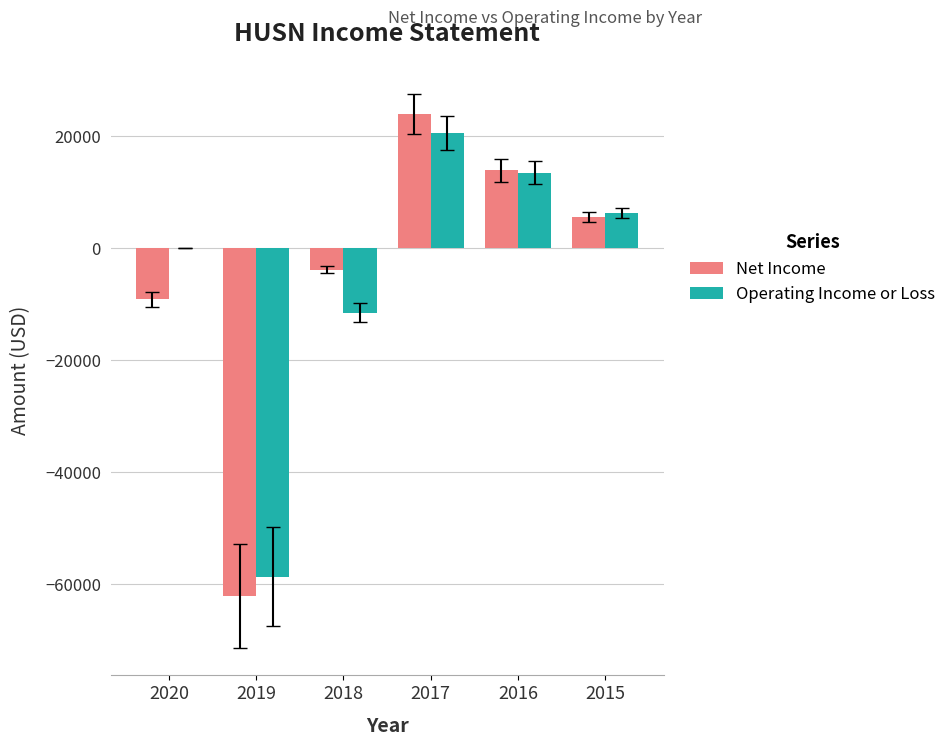

What is the maximum value for Operating Income or Loss?

20600